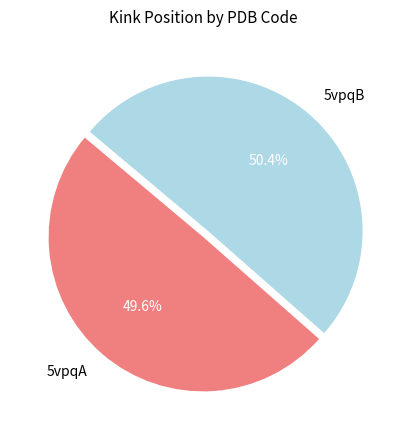

What percentage is NOT represented by 5vpqB?

49.6%